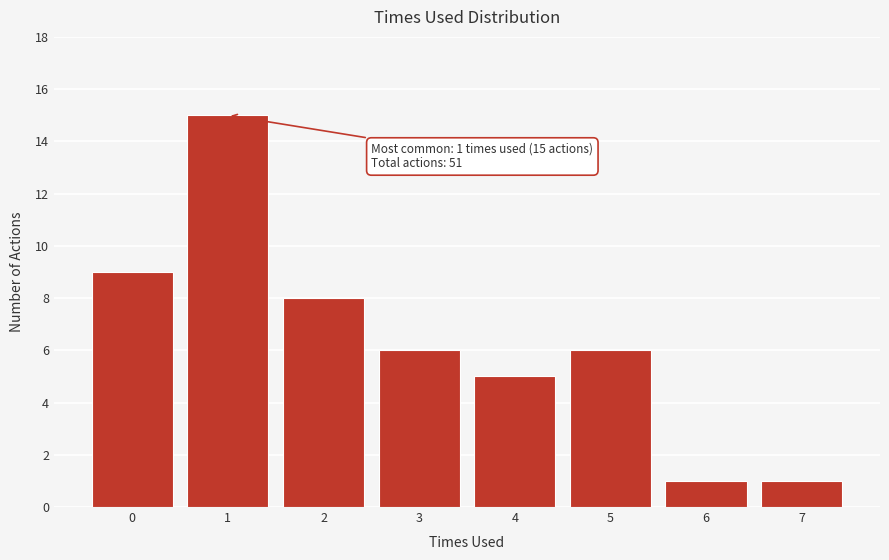

Over which range of the x-axis is the bar tallest?

0.5 to 1.5